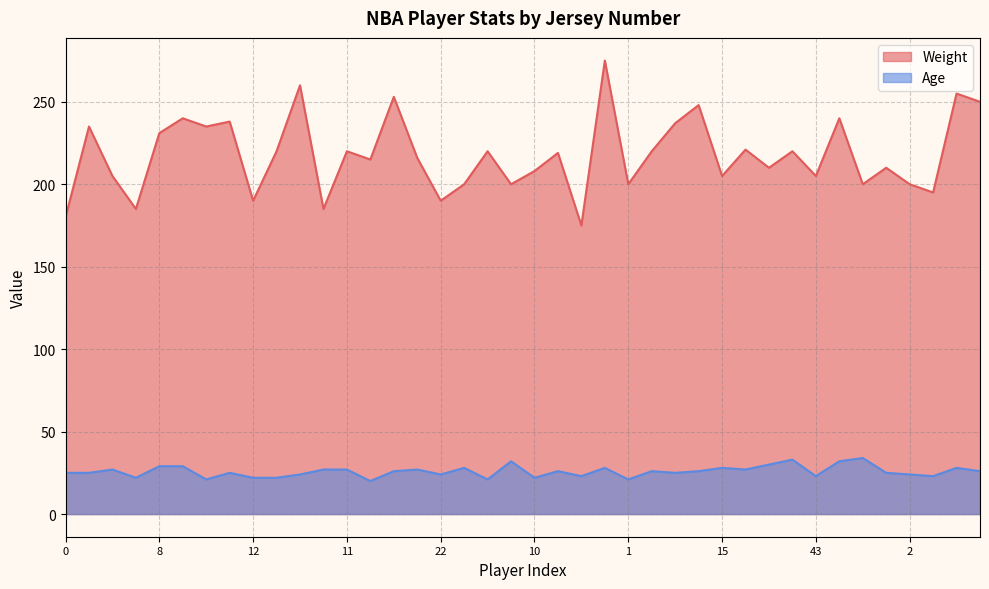

What is the minimum value for Age?

20